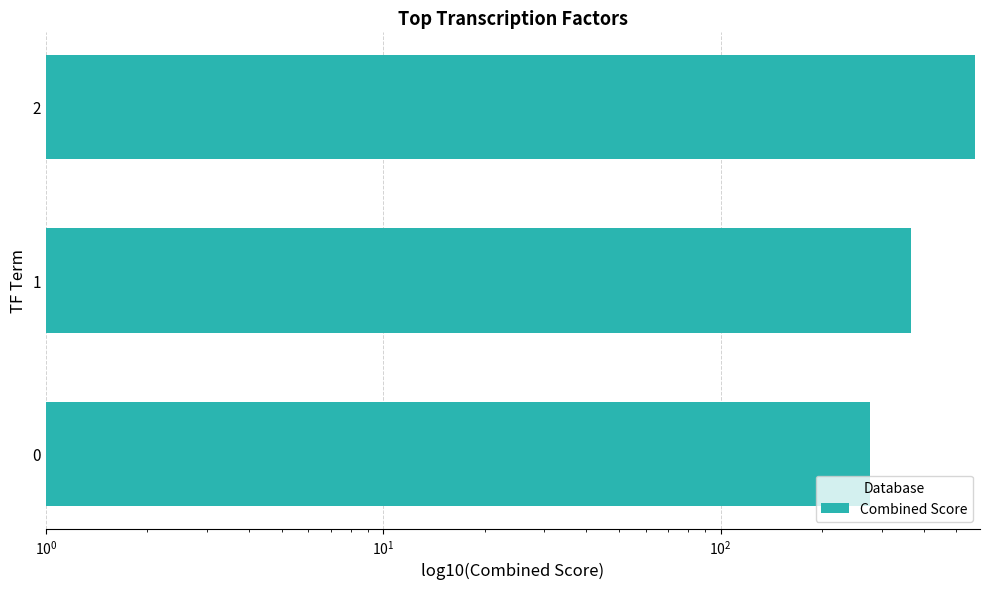

What is the value of the 2nd bar from the left?

366.7